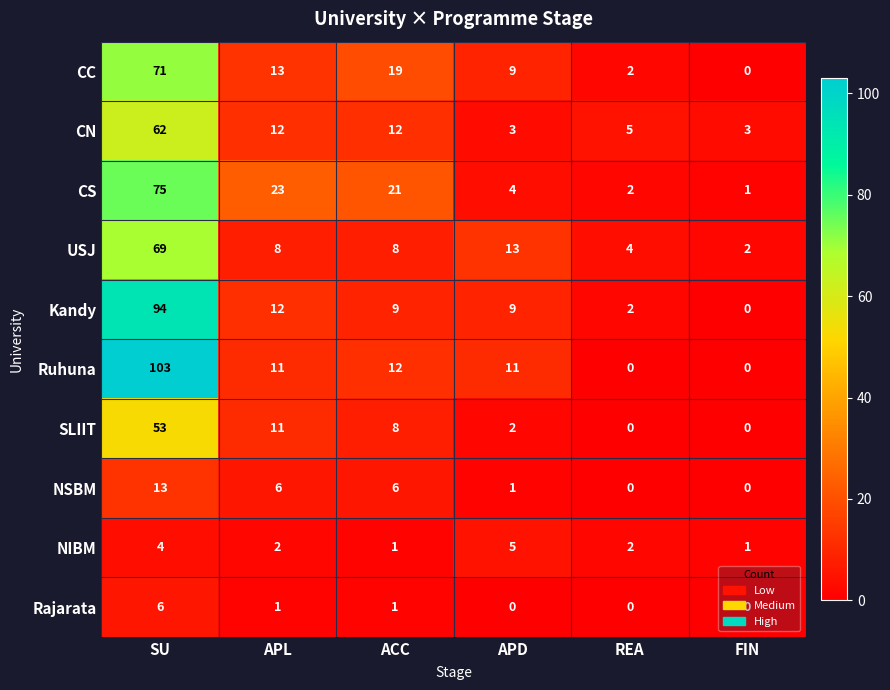

At which label does Ruhuna reach its peak?

SU